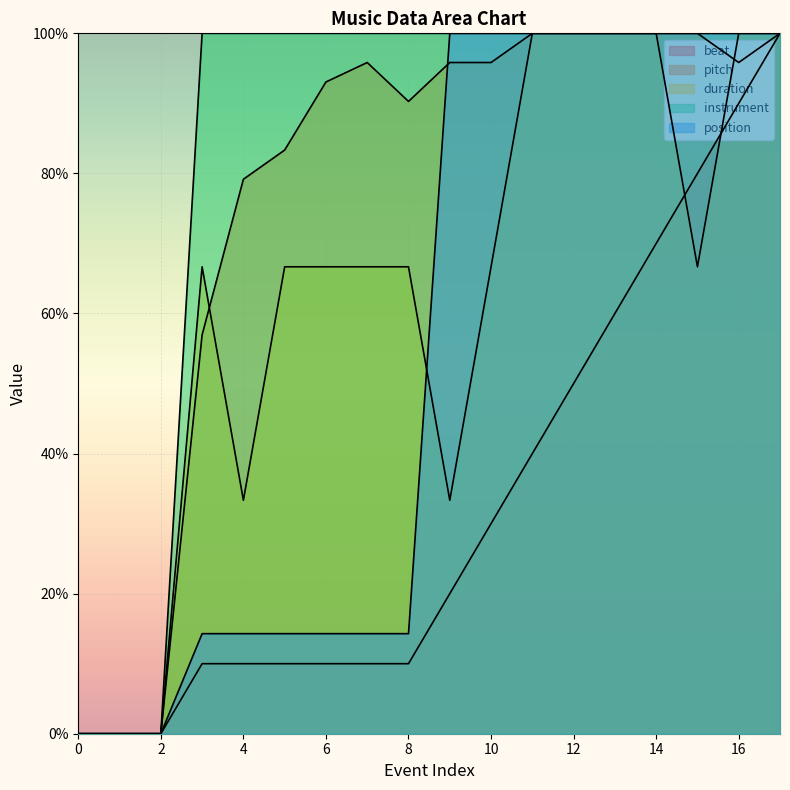

What is the total value across all series at 10?

392.5